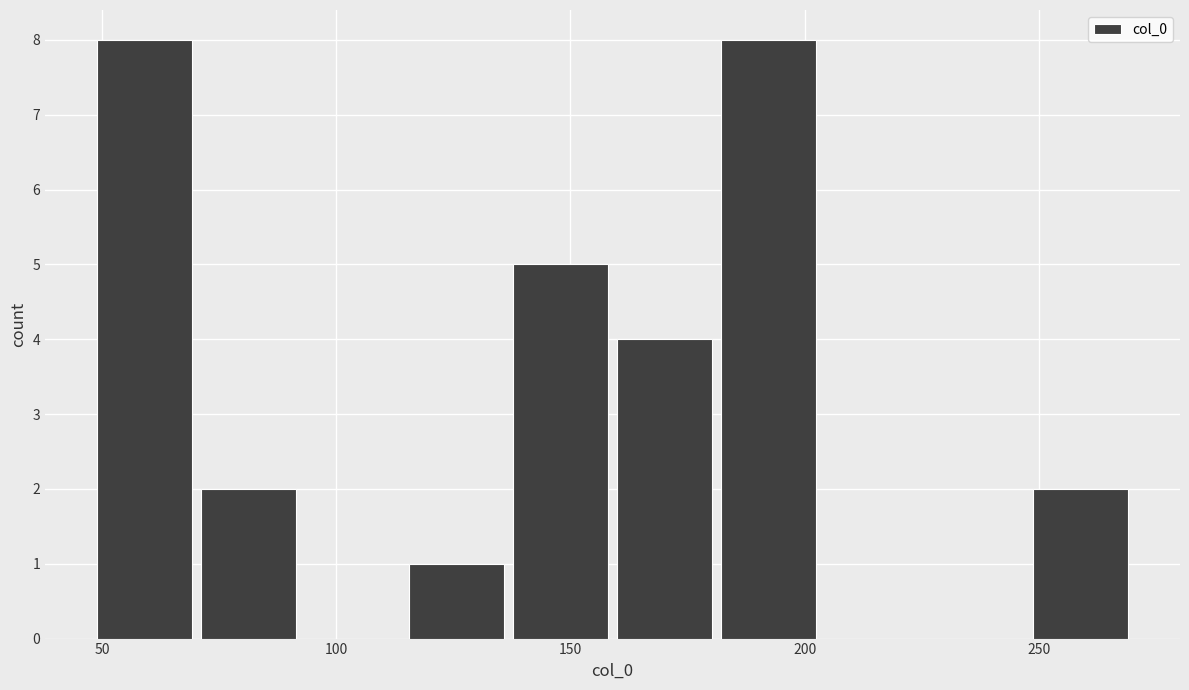

How tall is the bar that spans 135 to 160 on the x-axis? Neither the bar edges nor the heights are printed on the chart, so give them approximately, as read against the axes.

5